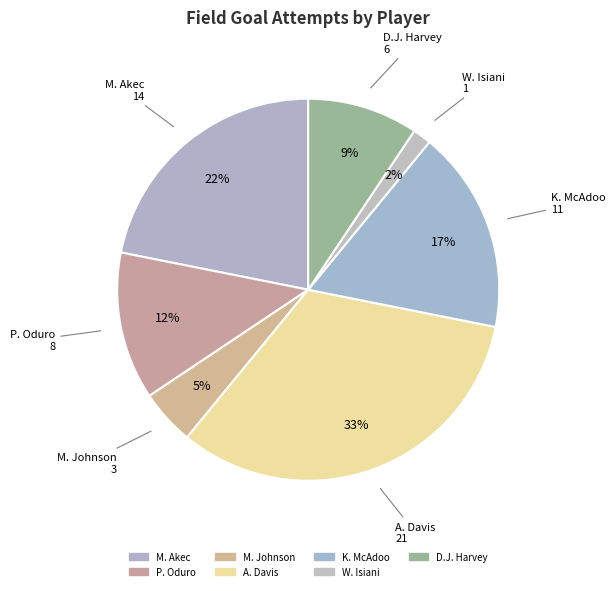

Count the number of slices in the pie.

7